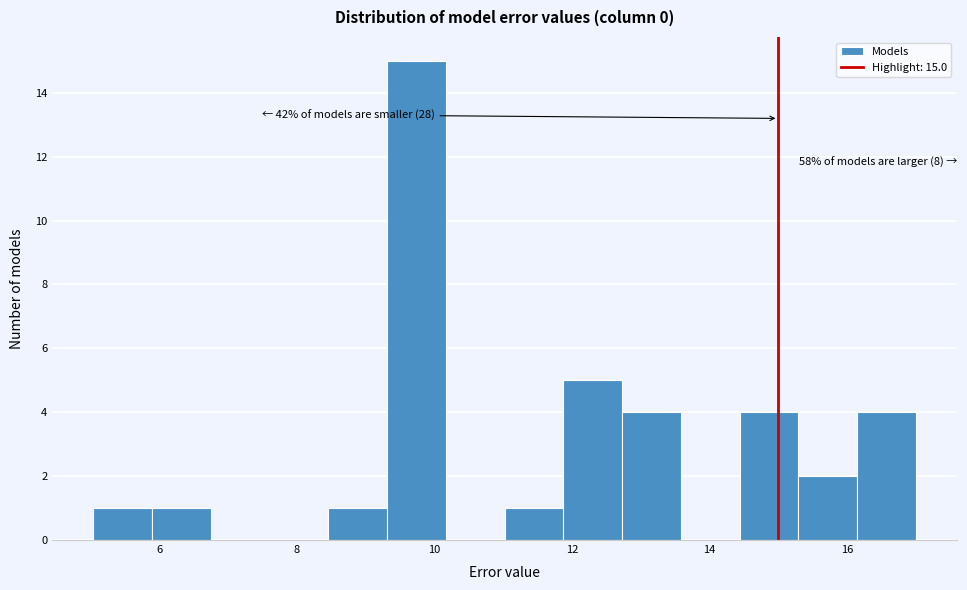

Over which range of the x-axis is the bar tallest?

9.4 to 10.2